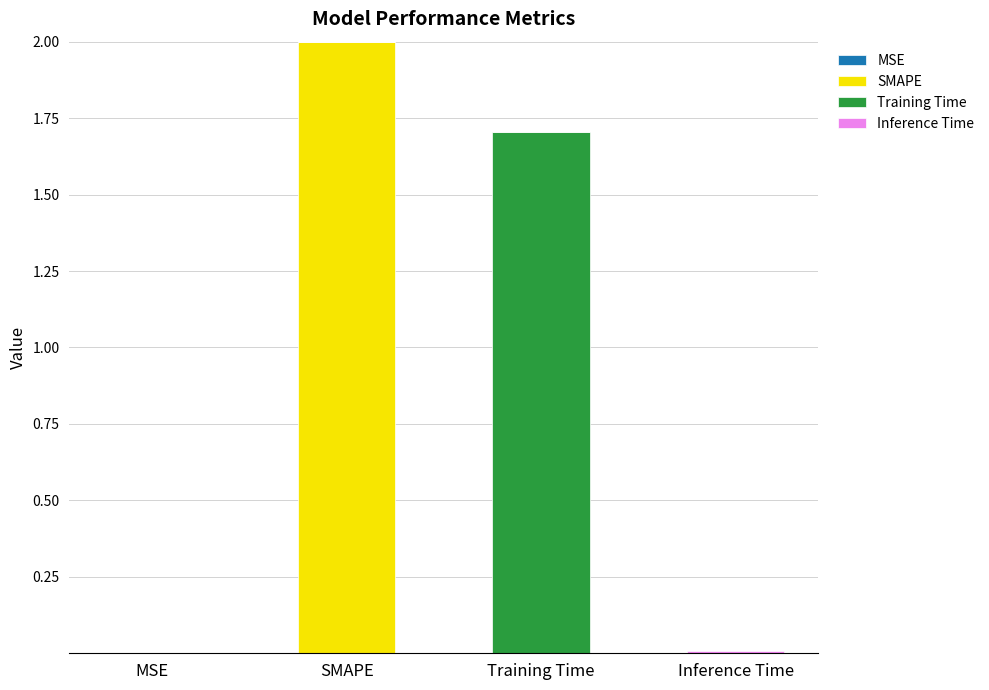

What is the total value across all series at Training Time?

1.7